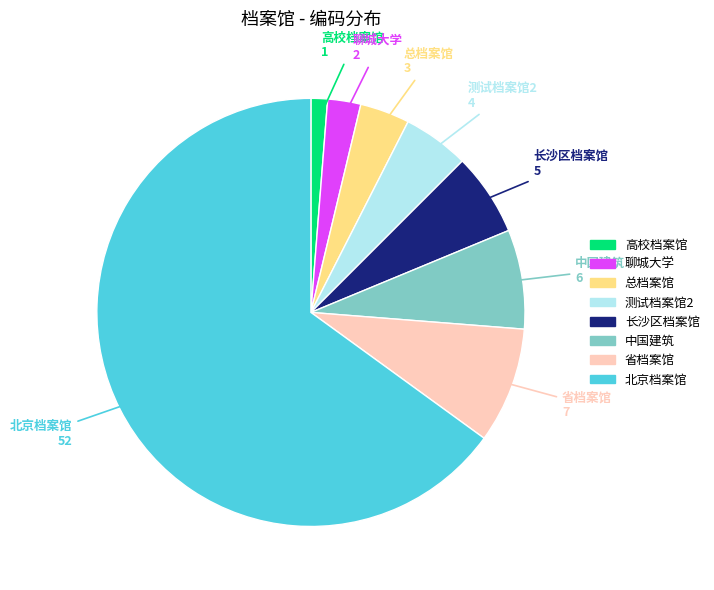

What is the largest slice in the pie chart?

北京档案馆